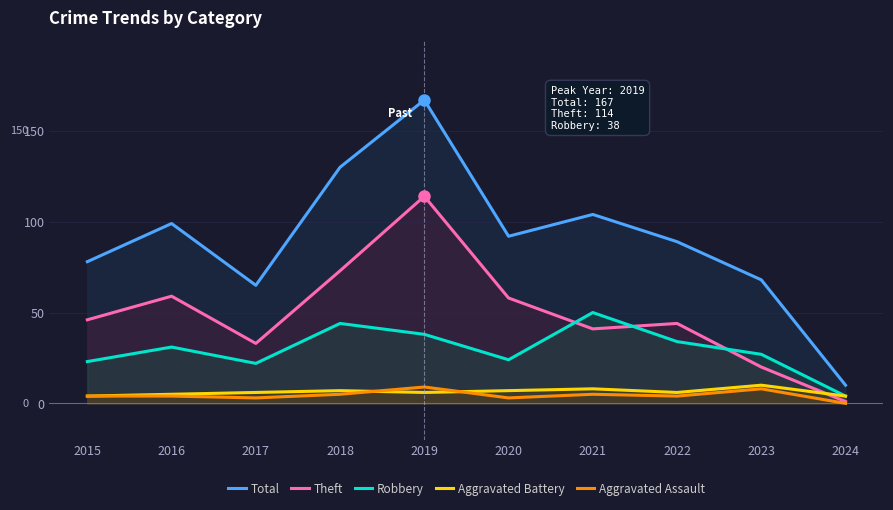

What is the greatest value displayed?

167